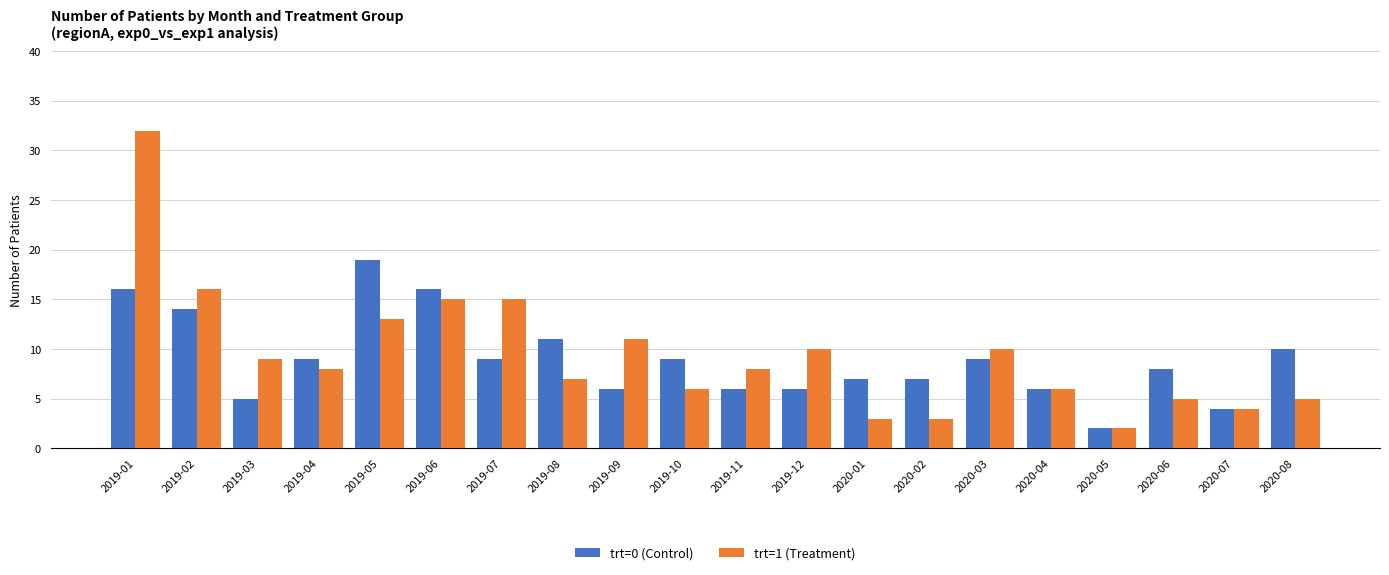

What is the difference between the trt=0 (Control) values at 2020-07 and 2020-08?

6